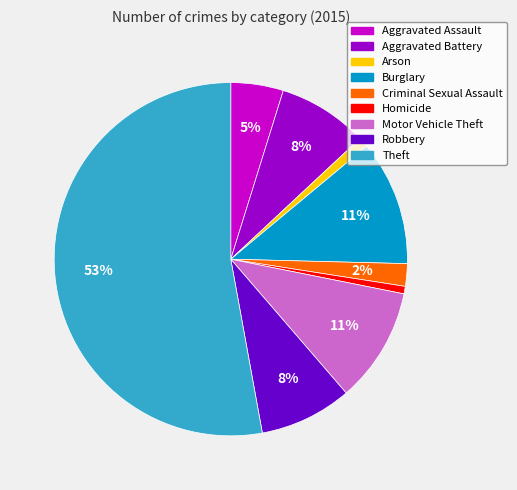

Which category has the biggest portion of the pie?

Theft